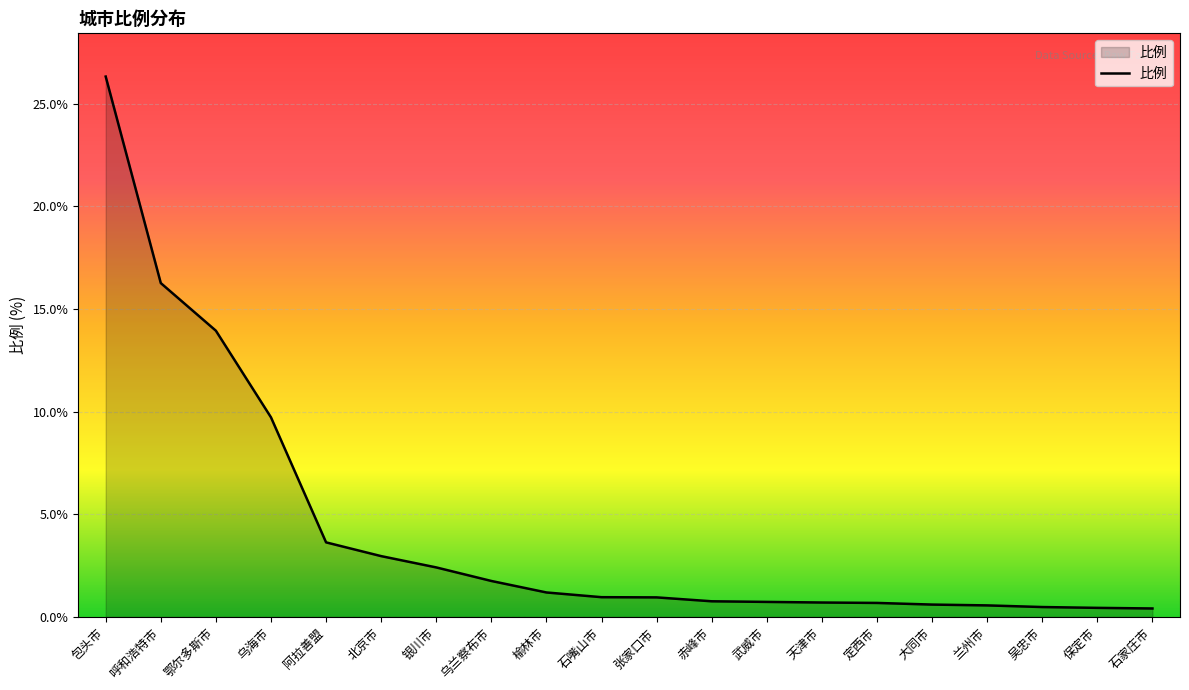

What position from the right is 赤峰市?

9